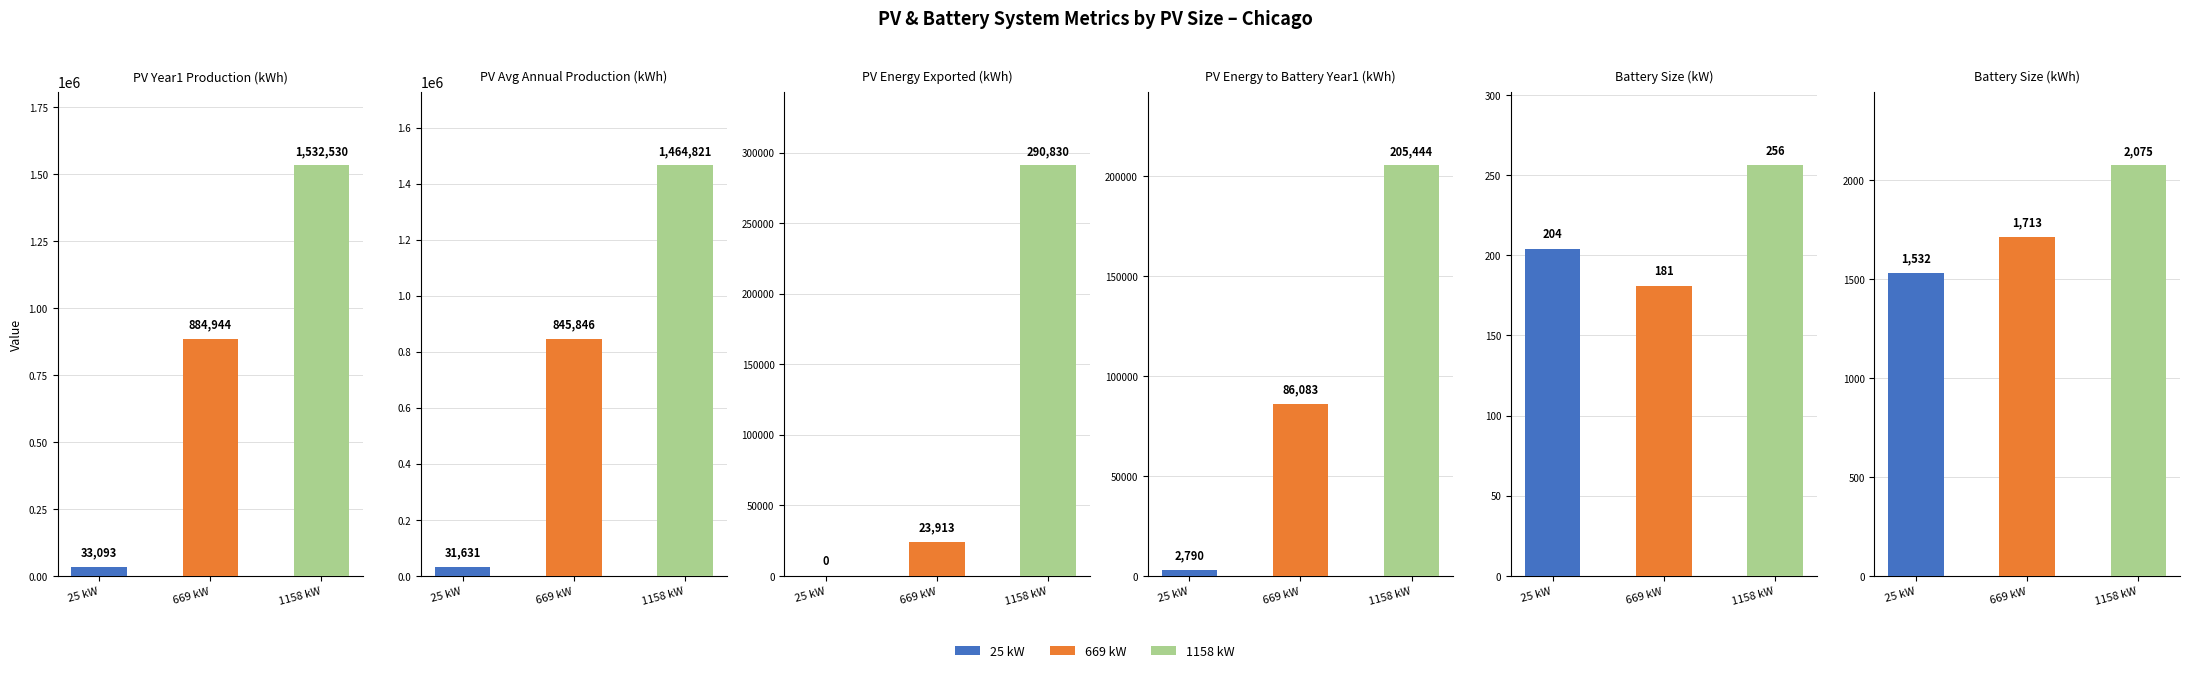

What is the difference between the PV_year1_production values at 1158 kW and 25 kW?

1499437.0